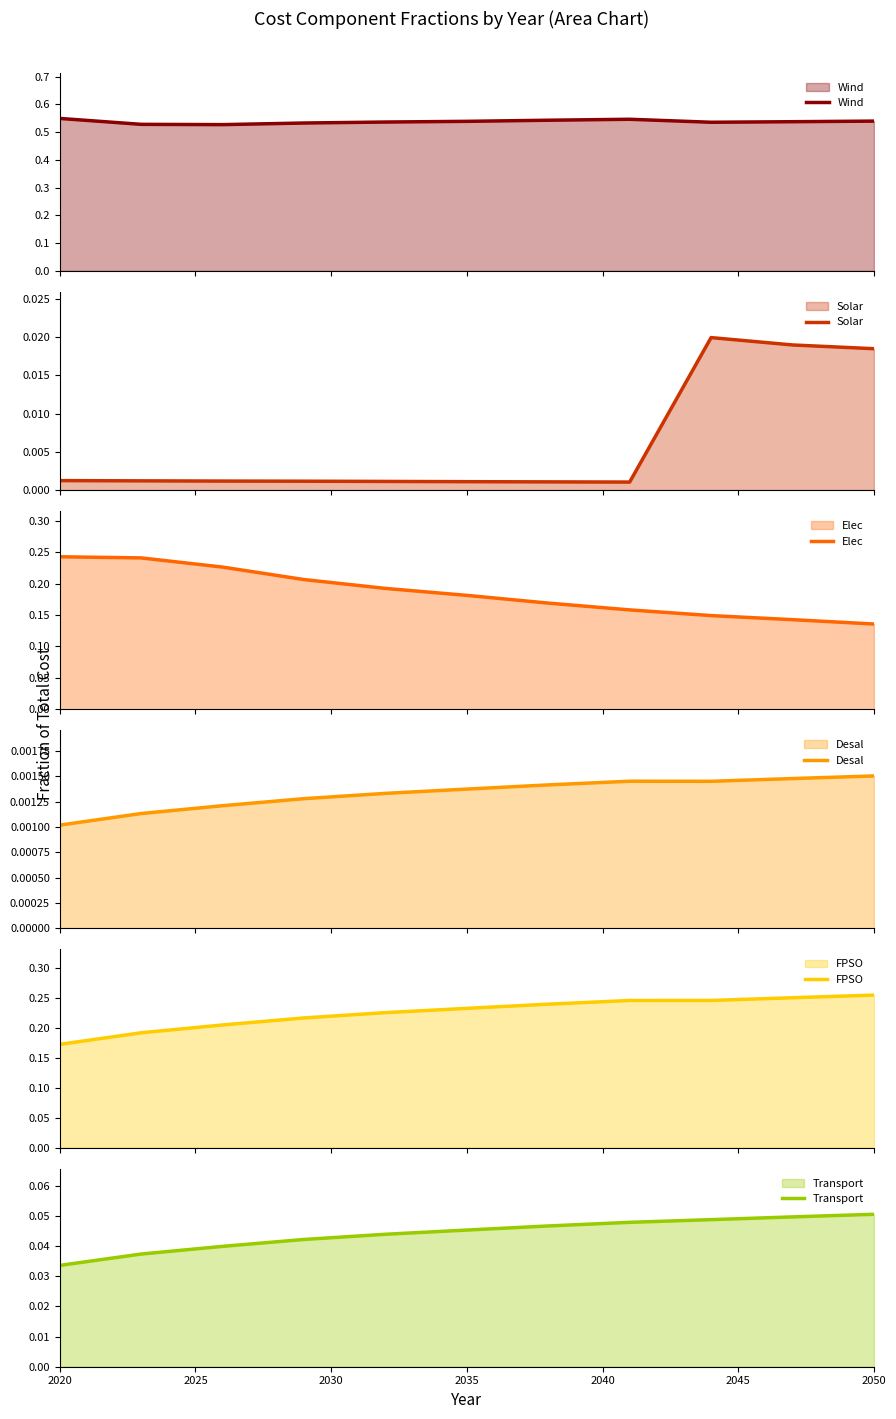

True or false: Transport and Elec intersect in this chart.

False